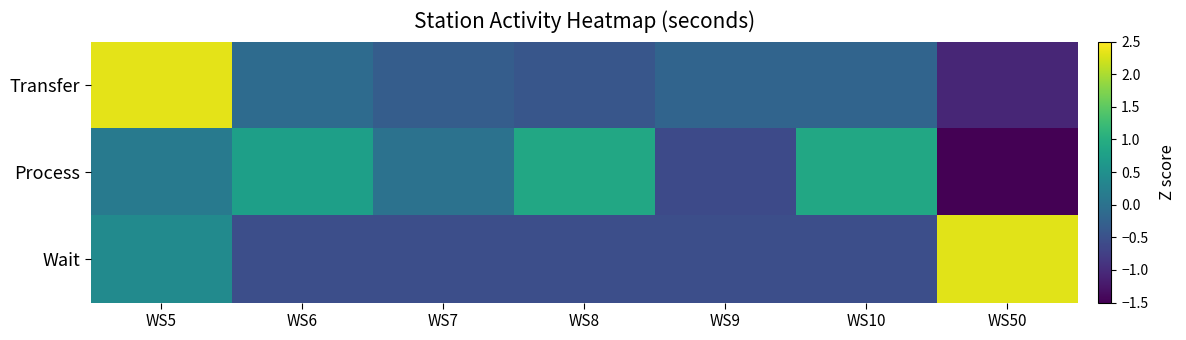

Which has a higher value, WS10 or WS8?

WS10